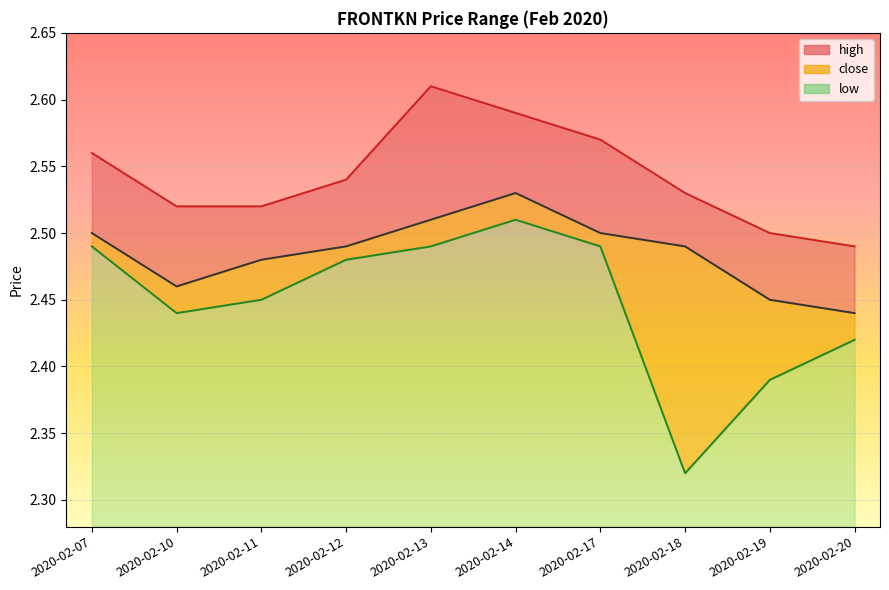

True or false: low and high cross at least once.

False